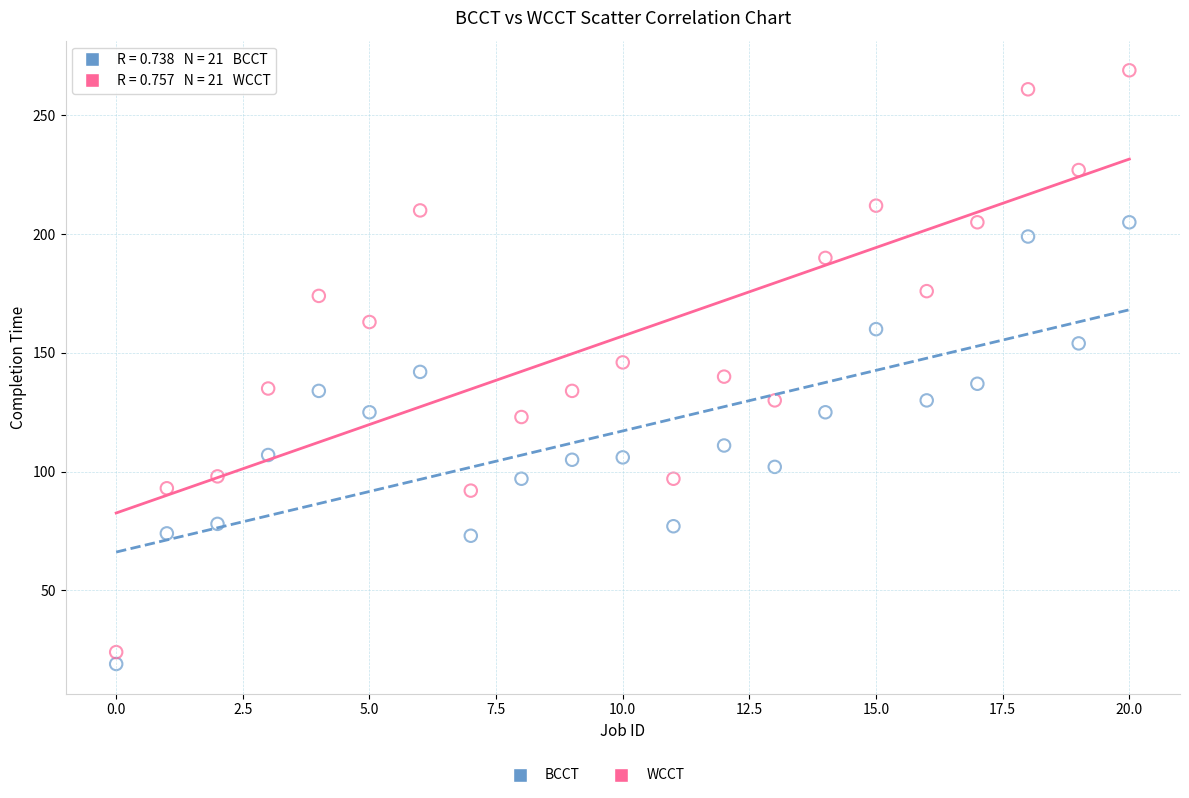

Which series has the largest Y range (max minus min)?

WCCT